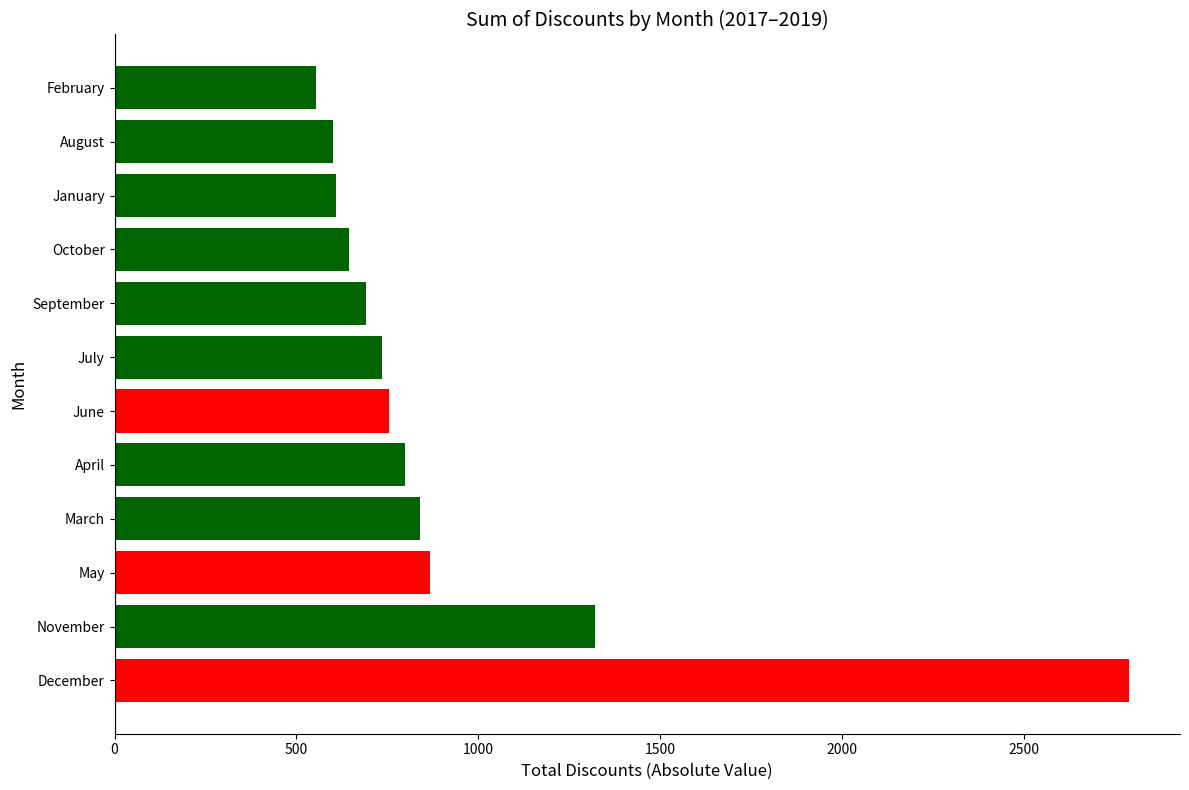

Which label corresponds to the largest value in the chart?

December